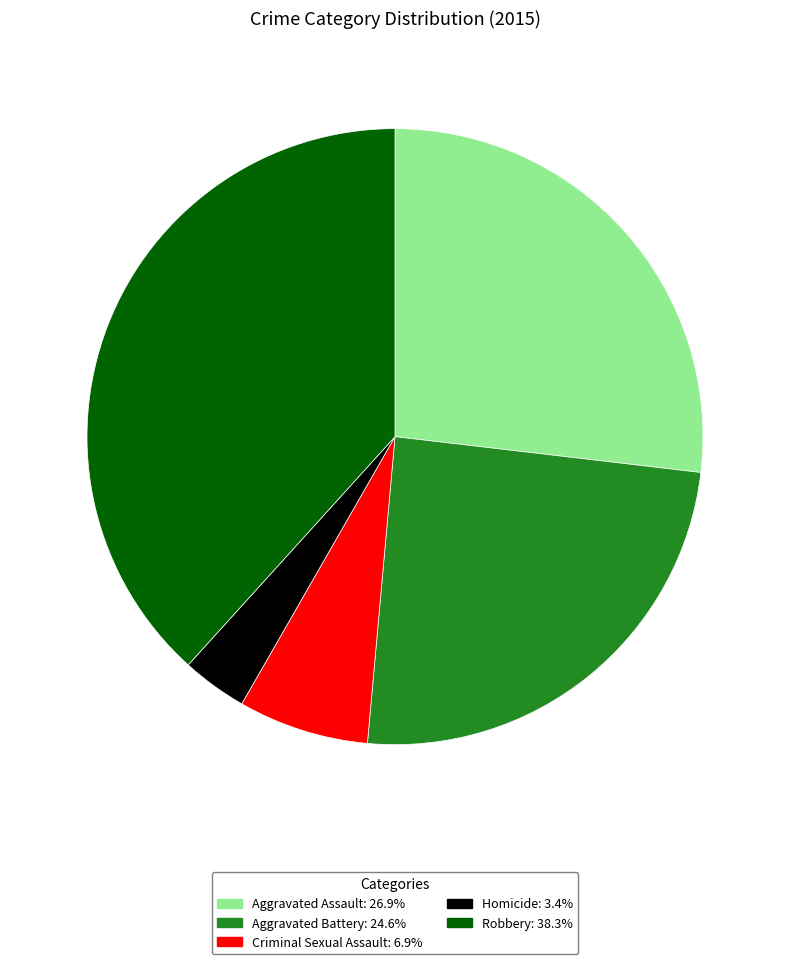

Between Aggravated Battery and Homicide, which is larger?

Aggravated Battery